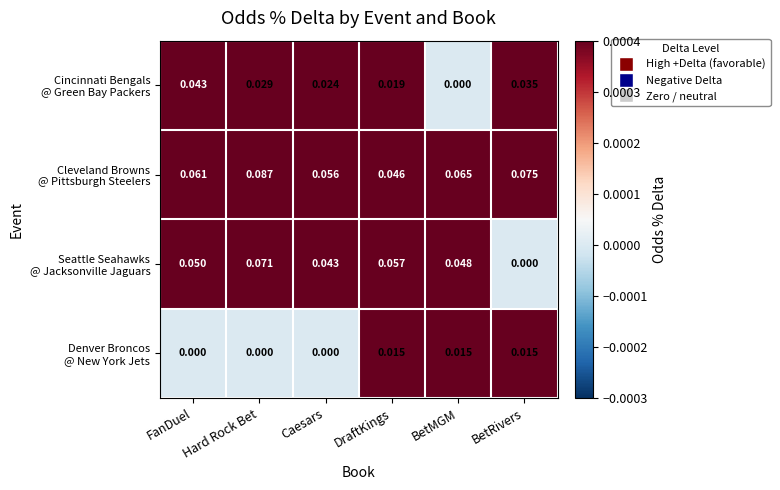

At which category is the sum across all series the highest?

Hard Rock Bet